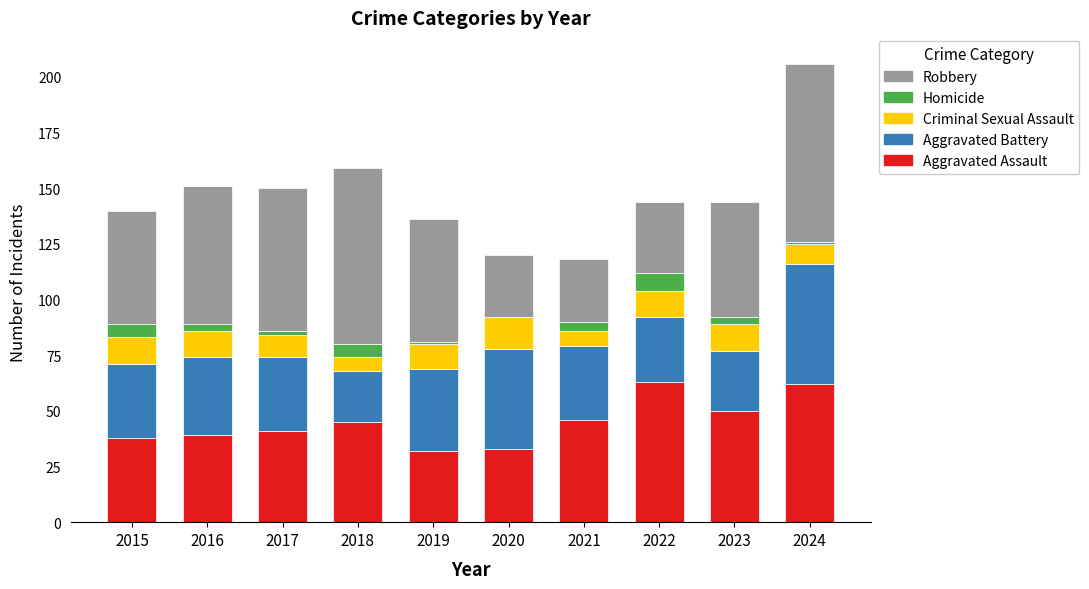

Count the number of categories in the chart.

10